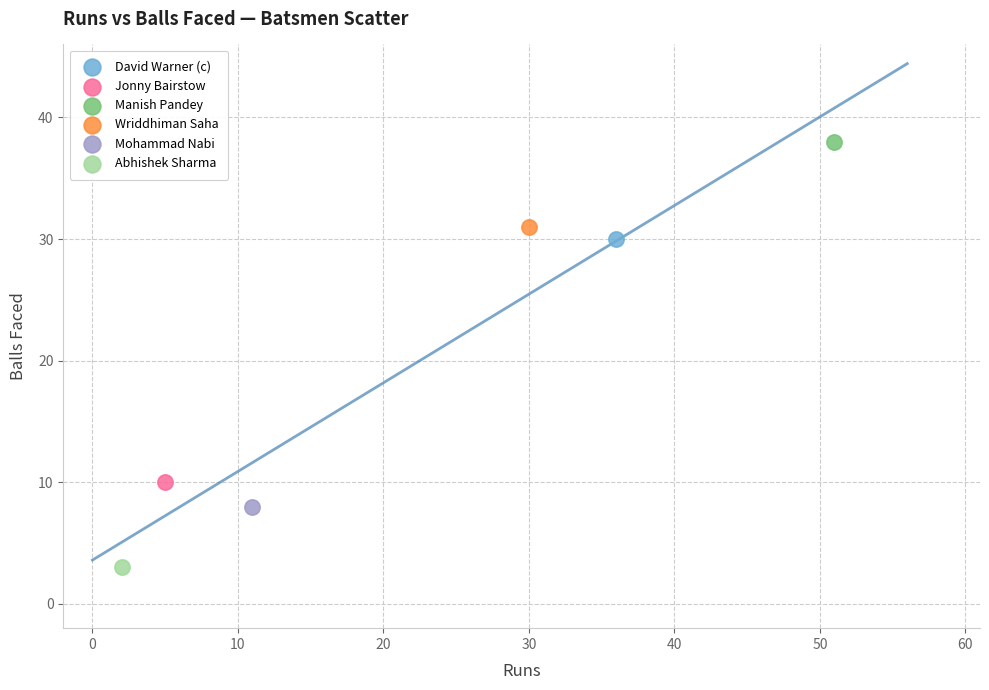

Which series contains the highest Y value?

Manish Pandey